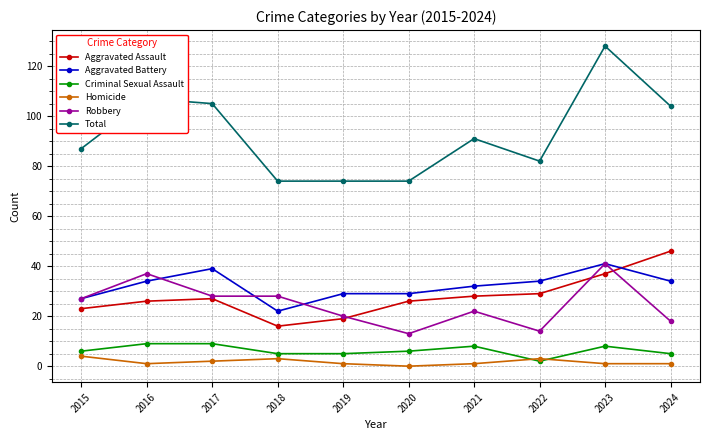

What are all the series names shown in the legend?

Aggravated Assault, Aggravated Battery, Criminal Sexual Assault, Homicide, Robbery, Total